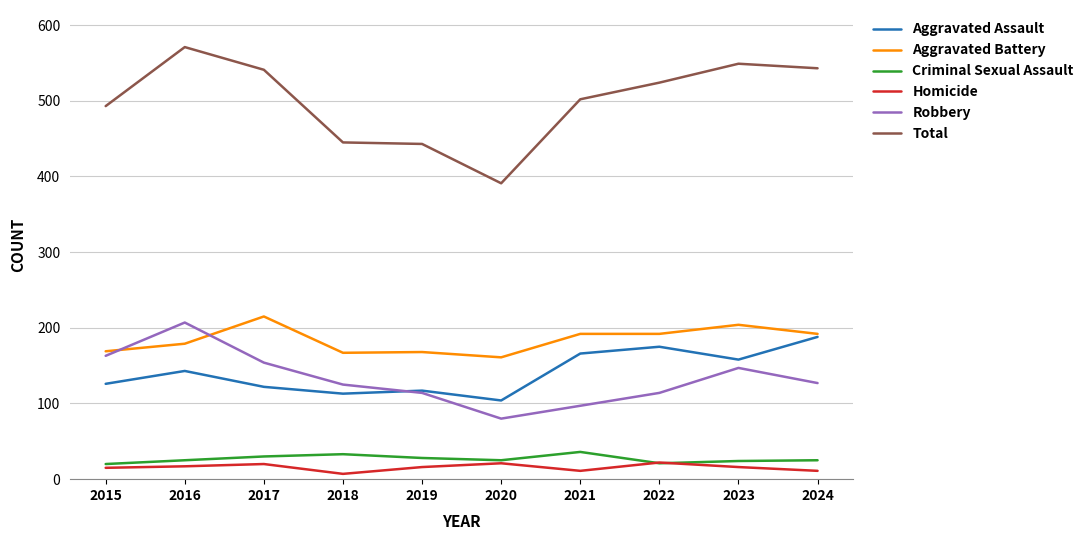

True or false: Total and Aggravated Battery cross at least once.

False